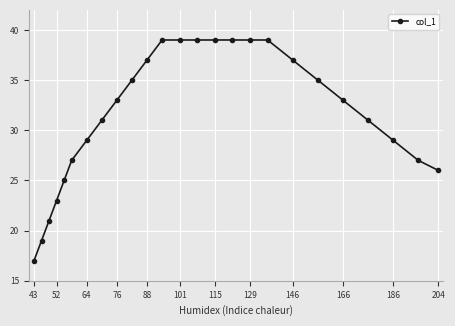

What is the value of the 4th point from the left?

23